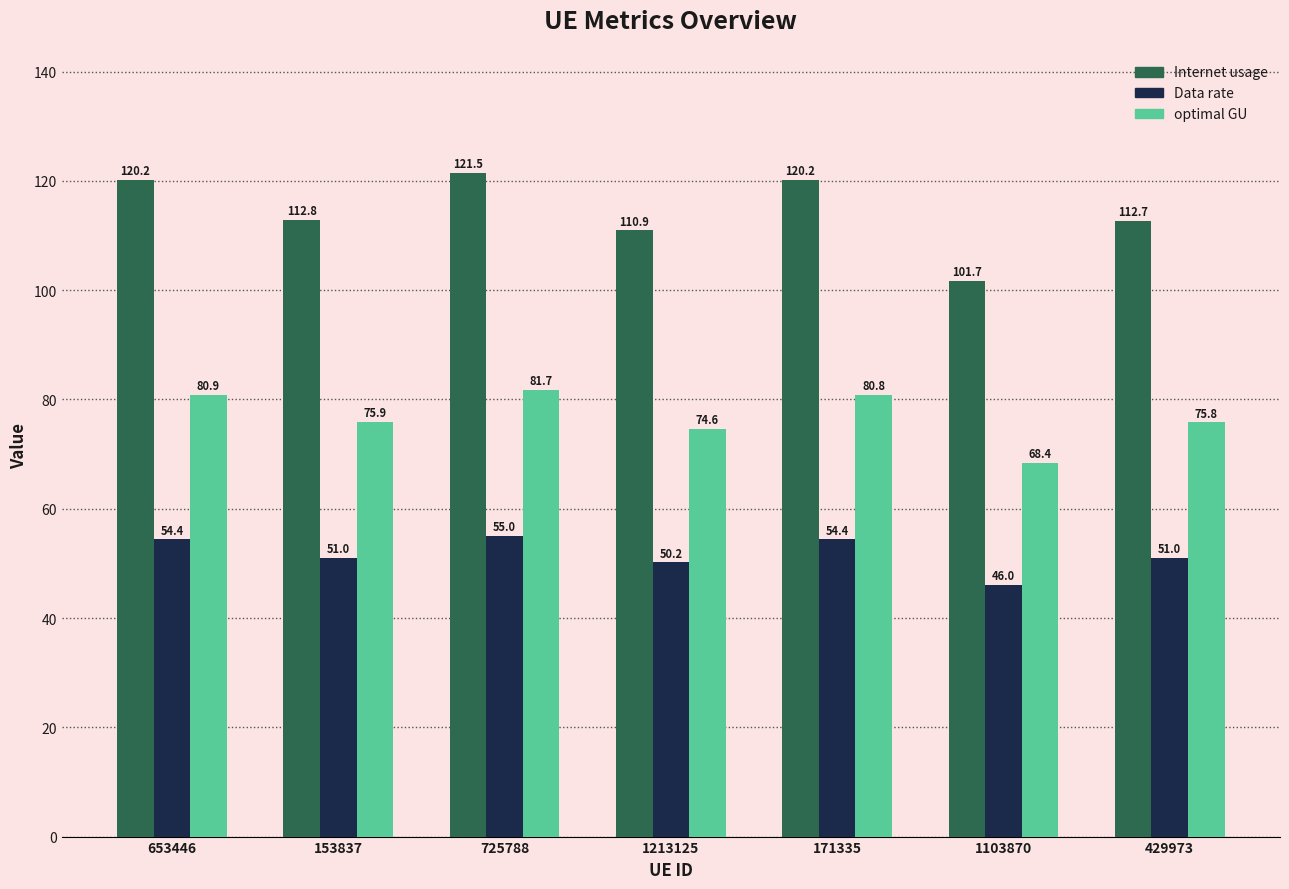

Does the chart contain stacked bars?

No